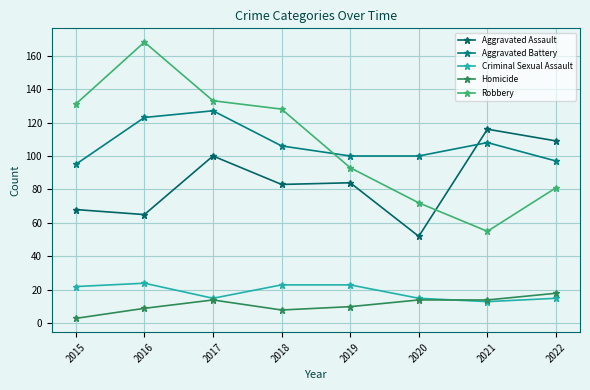

True or false: Criminal Sexual Assault has more than 1 points higher than both neighbors.

False